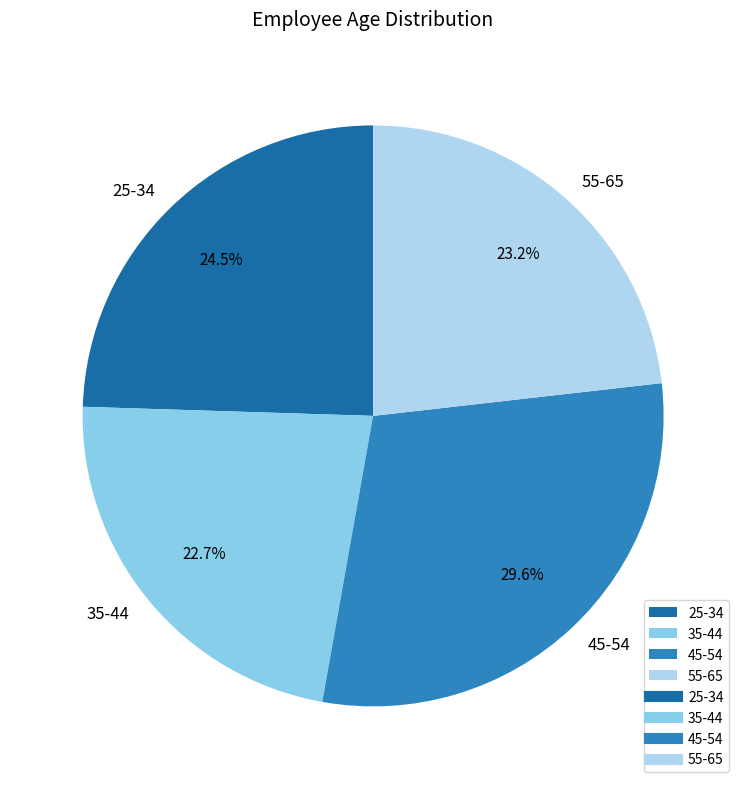

What percentage is the 35-44 slice, to the nearest percent?

23%